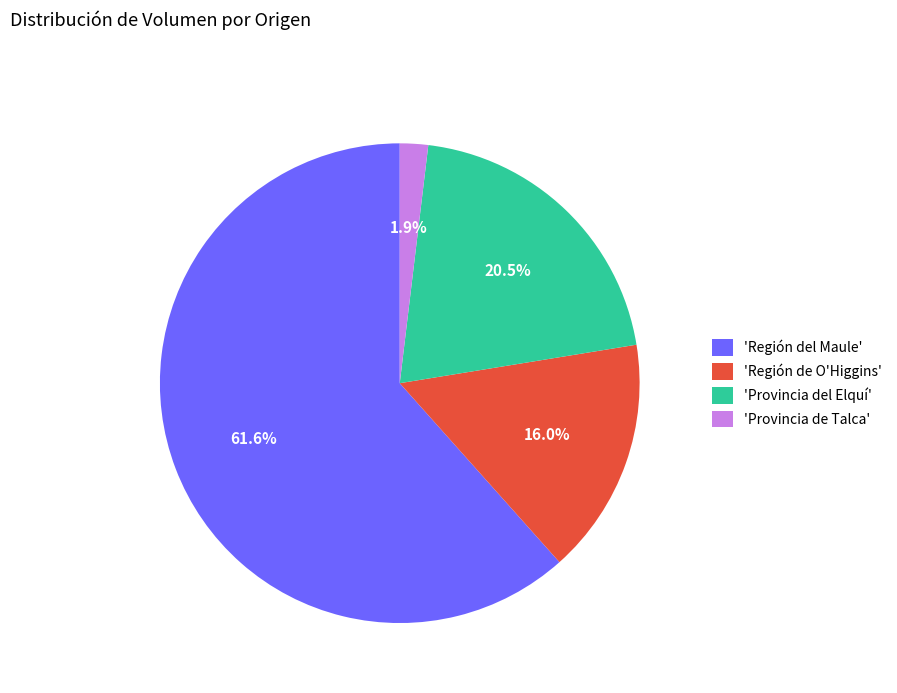

Which slice represents more than half of the pie?

'Región del Maule'